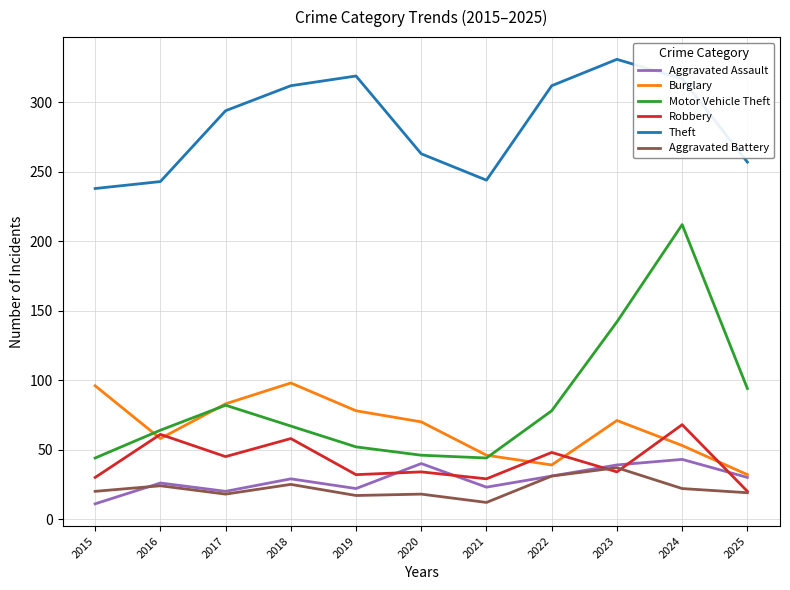

Between 2021 and 2022, which series saw the biggest shift?

Theft